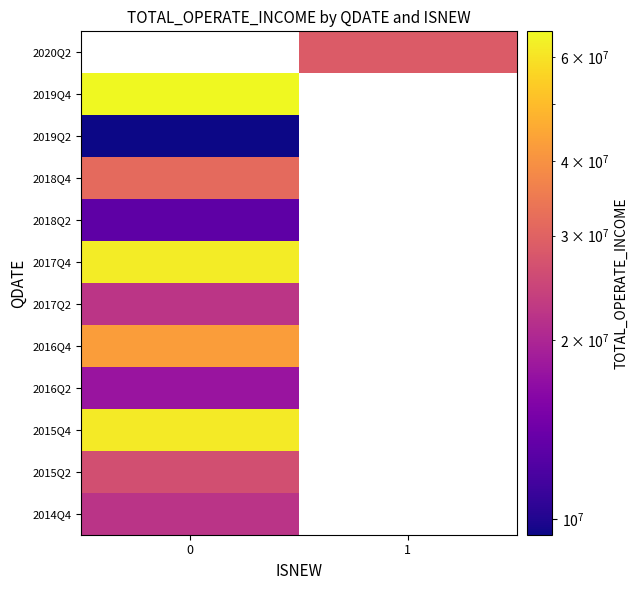

How many positive values does the 2020Q2 series have?

1